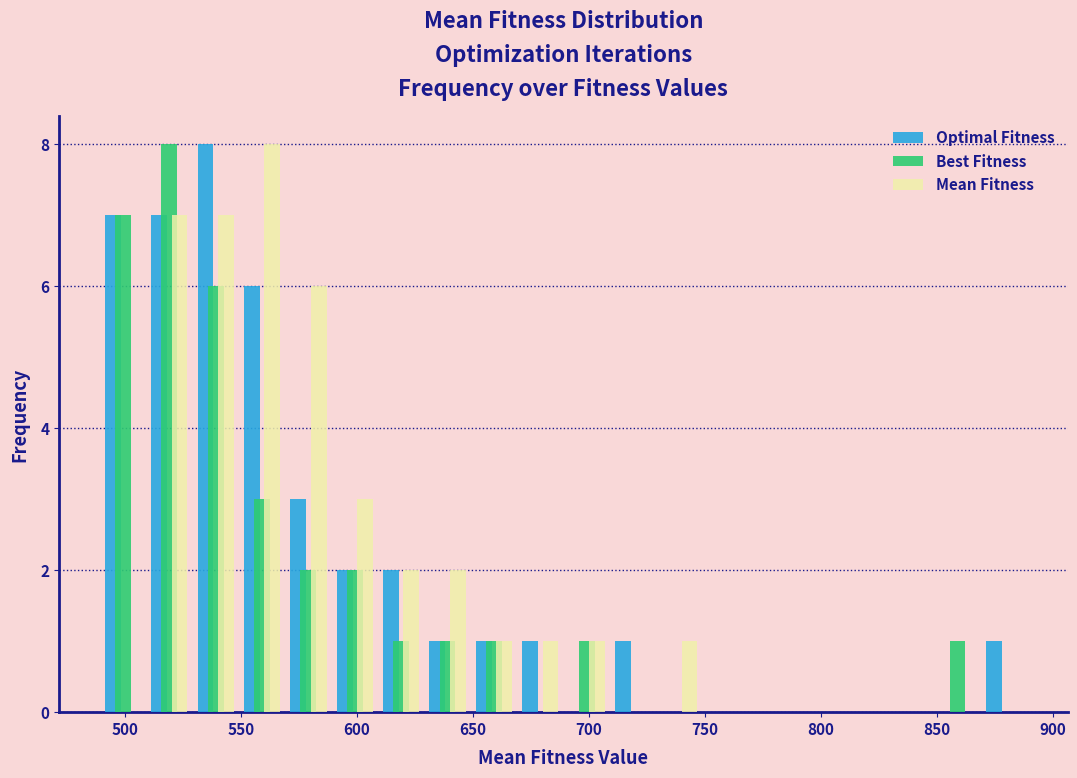

In the Optimal Fitness series, which range on the x-axis has the tallest bar?

529 to 549